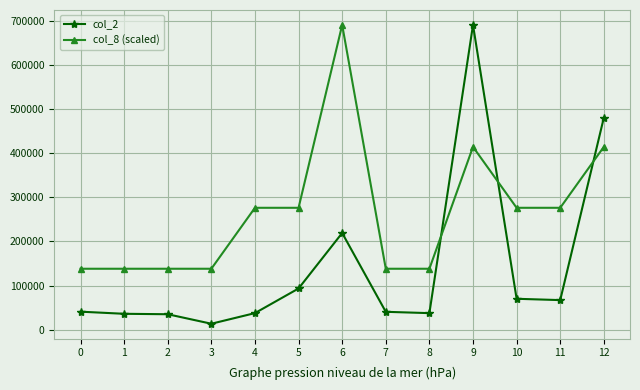

What are all the series names shown in the legend?

col_2, col_8 (scaled)